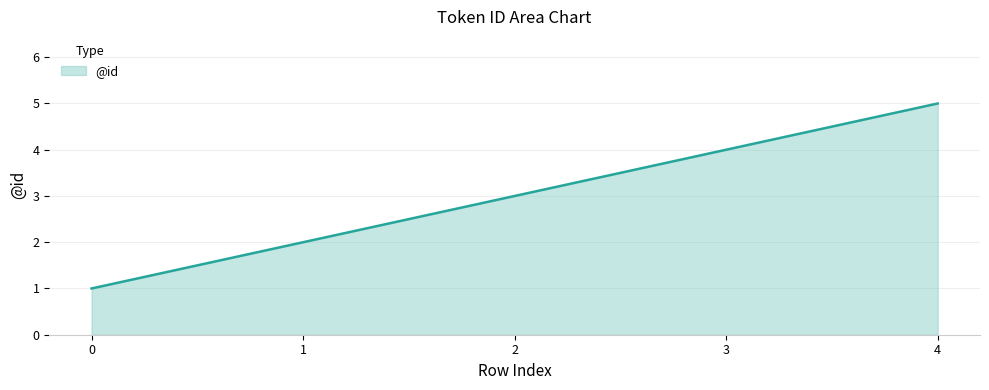

Rank the categories by value from lowest to highest.

0, 1, 2, 3, 4